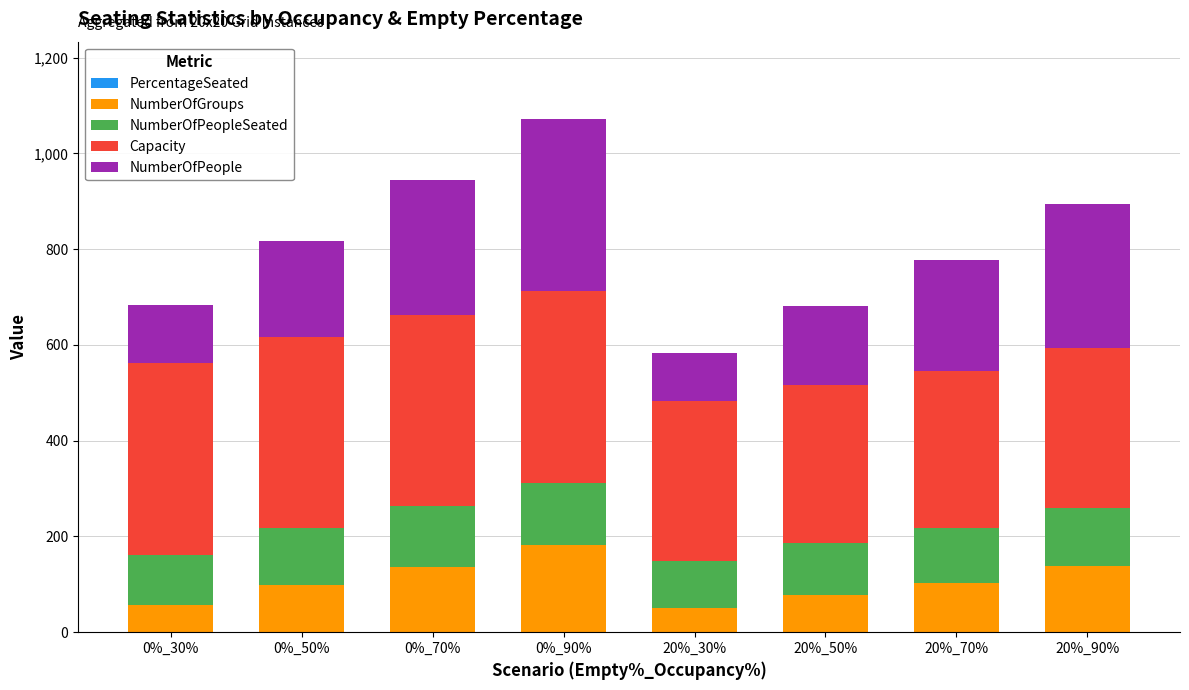

At which category is the sum across all series the highest?

0%_90%